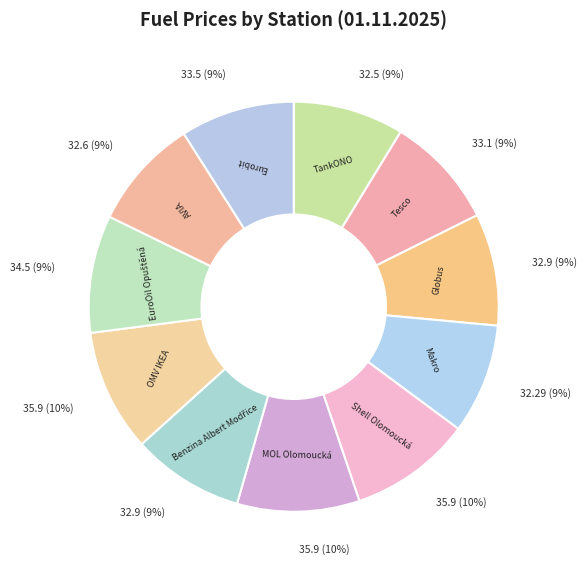

To the nearest percent, what is the average slice percentage?

9%